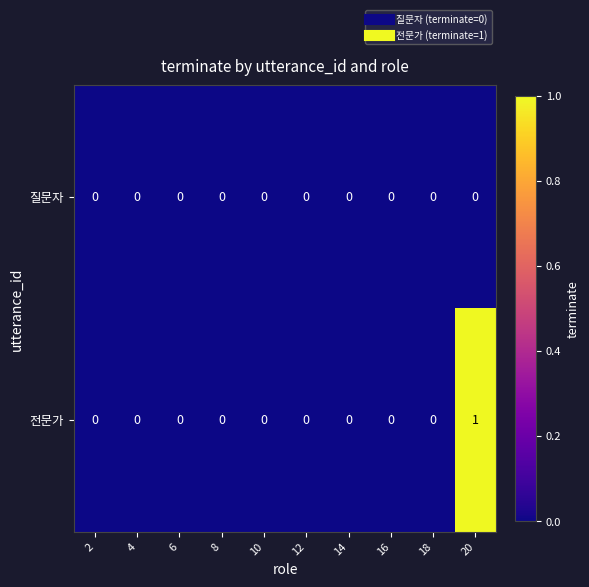

Reading right to left, extract all data points from this chart.

질문자: 0	0	0	0	0	0	0	0	0	0
전문가: 1	0	0	0	0	0	0	0	0	0